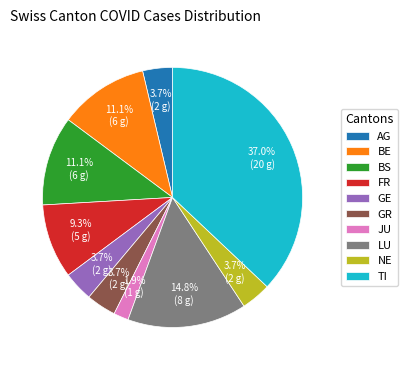

Count the number of slices in the pie.

10